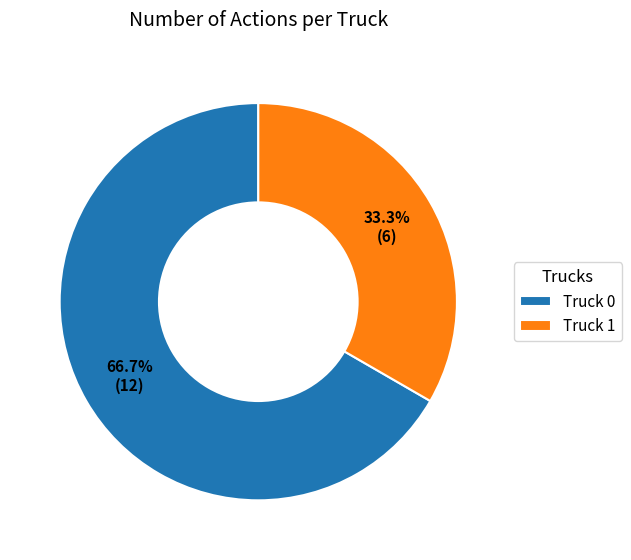

What is the majority slice?

Truck 0